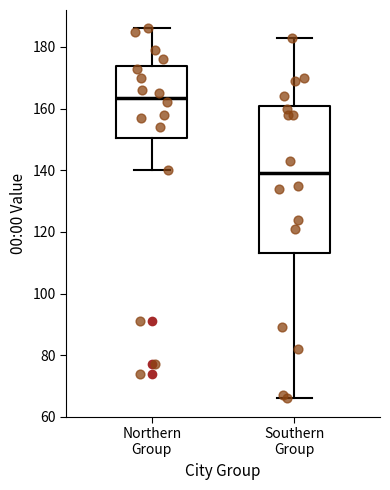

Which box is the tallest, from its lower edge to its upper edge?

Southern Group